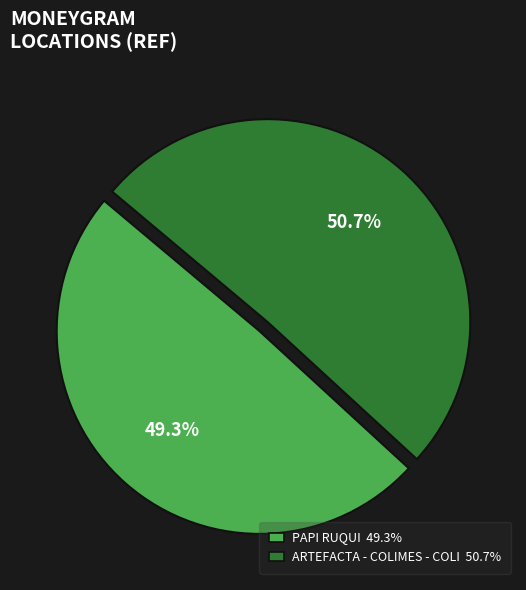

What is the ratio of the value at PAPI RUQUI to the value at ARTEFACTA - COLIMES - COLI?

1.0